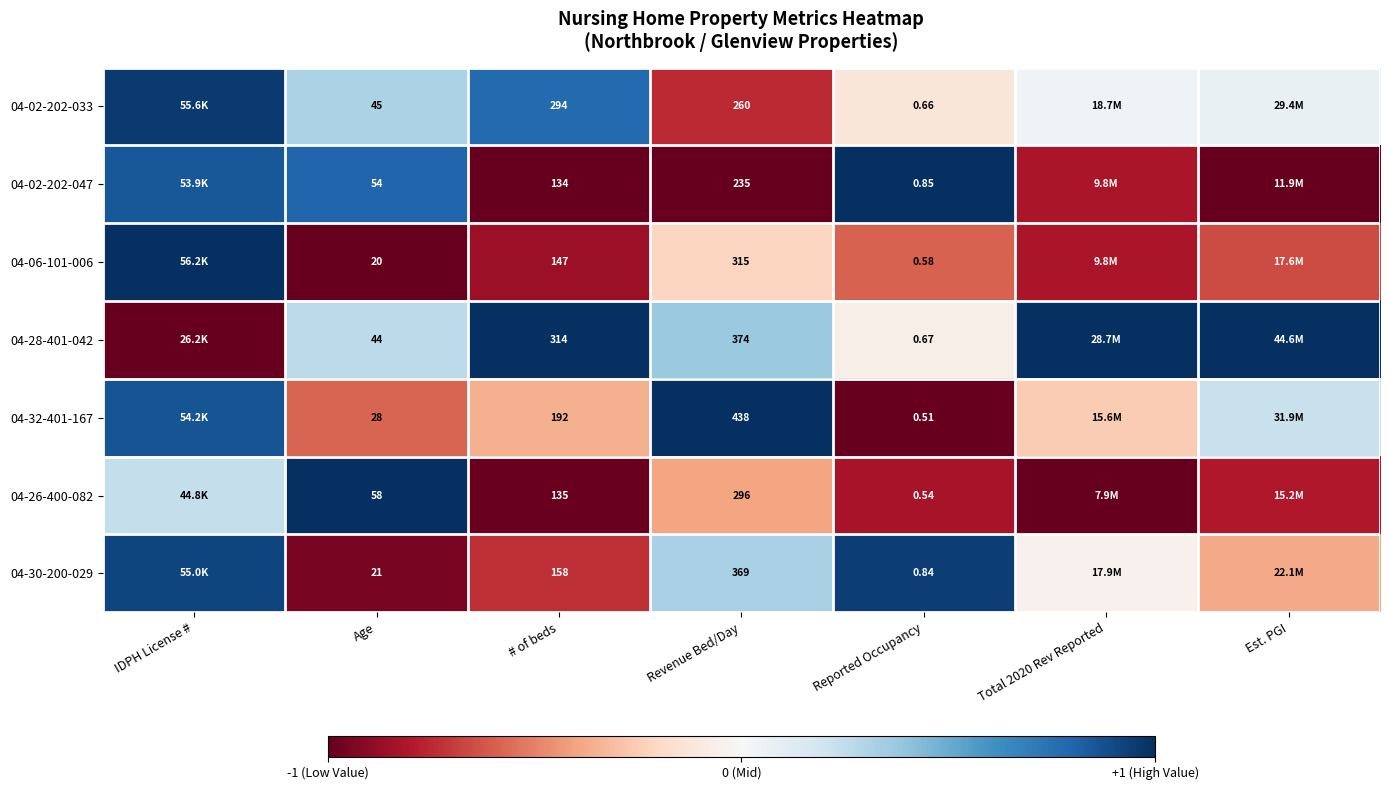

The 04-32-401-167 series shows 0.2 at Revenue Bed/Day. True or false?

False